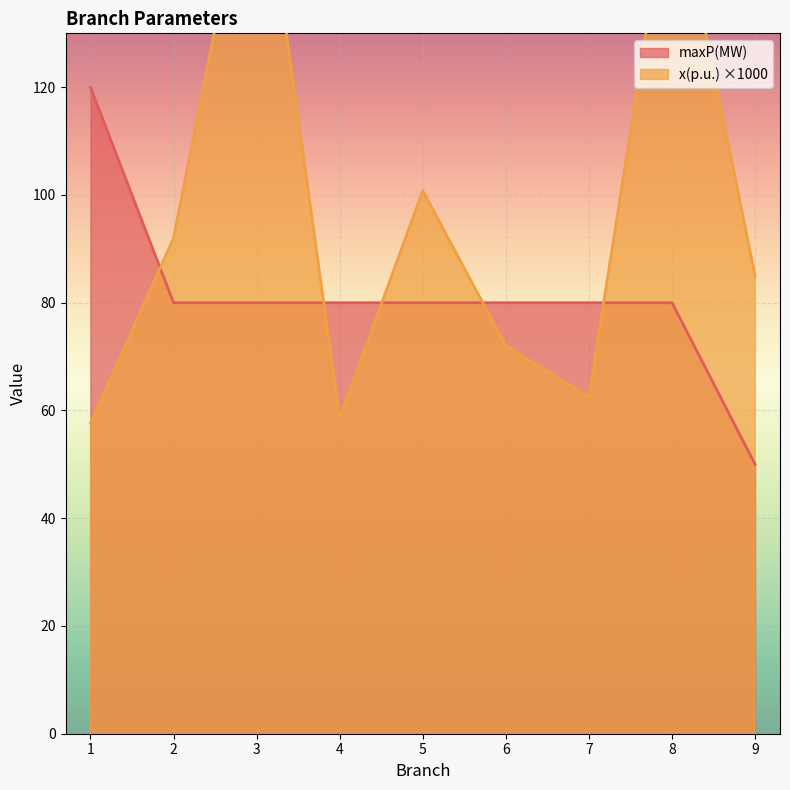

What are all the series names shown in the legend?

x(p.u.), maxP(MW)